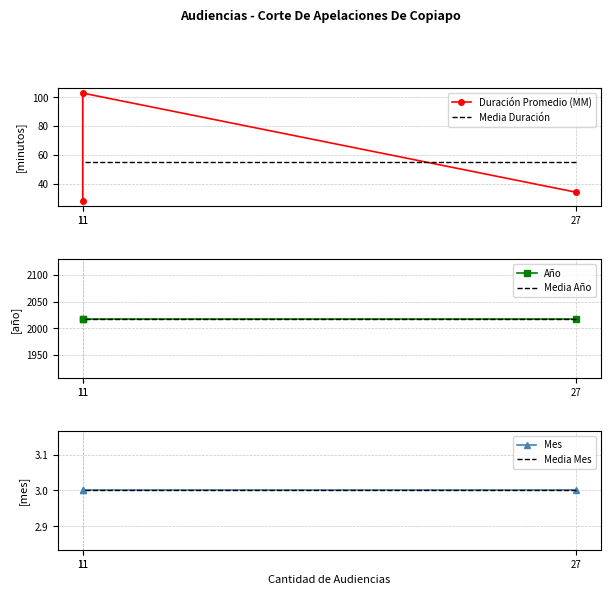

Reading left to right, extract all data points from this chart.

Duración Promedio (MM): 27=34	11=103	11=28
Media Duración: 27=55	11=55	11=55
Año: 27=2018	11=2018	11=2018
Media Año: 27=2018	11=2018	11=2018
Mes: 27=3	11=3	11=3
Media Mes: 27=3	11=3	11=3